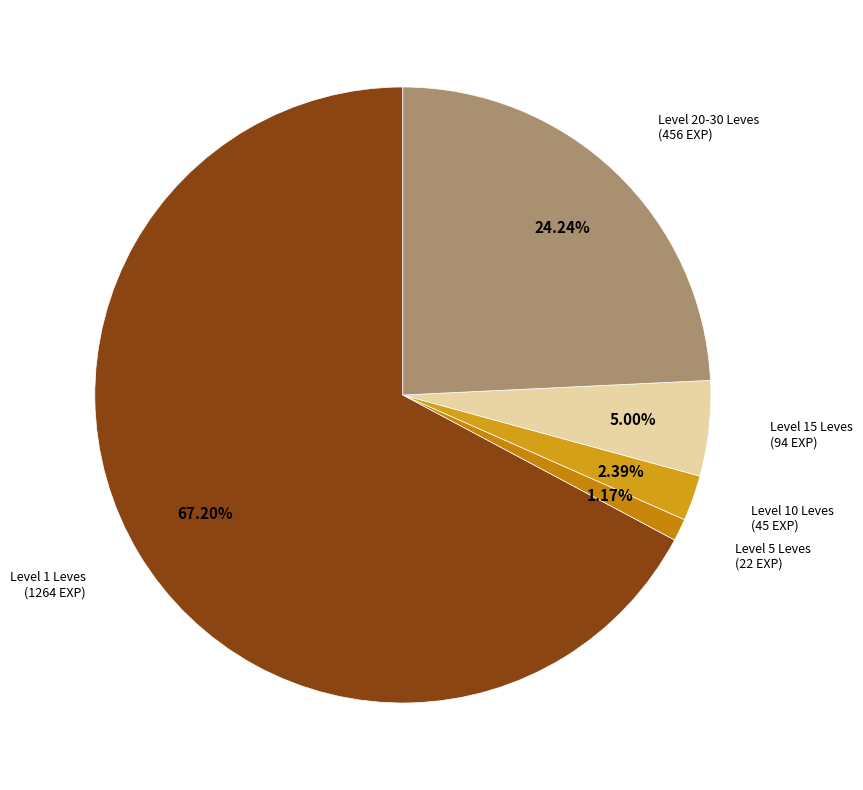

To the nearest percent, what is the average slice percentage?

20%